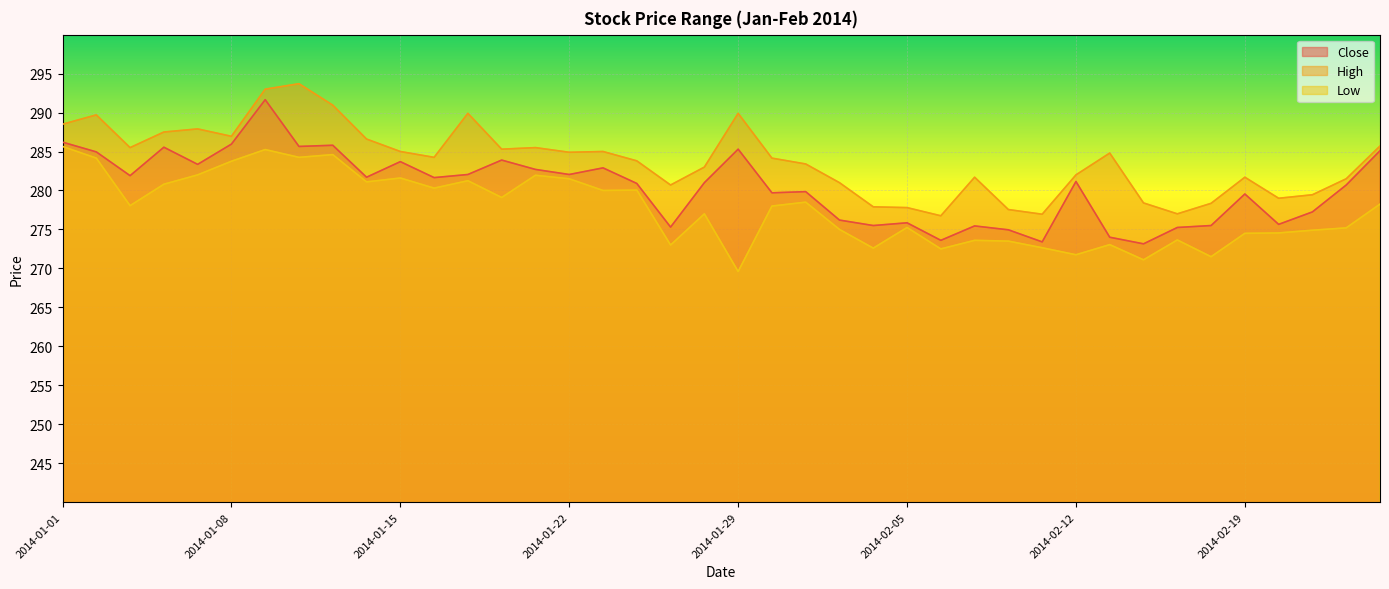

The value of Low at 2014-01-24 is 280.0. True or false?

True